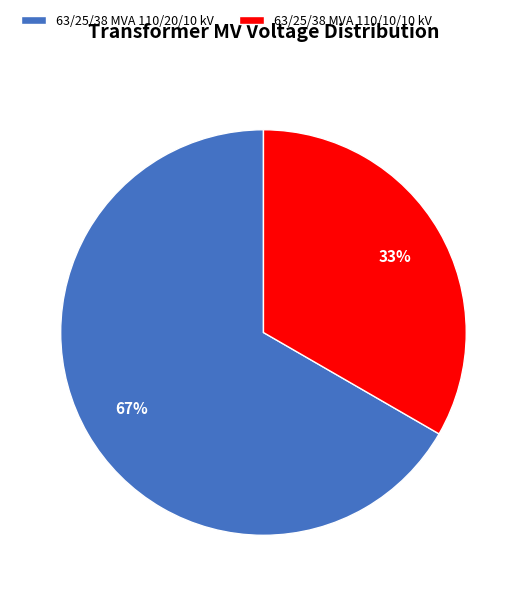

Is there any slice that represents more than half of the pie?

Yes